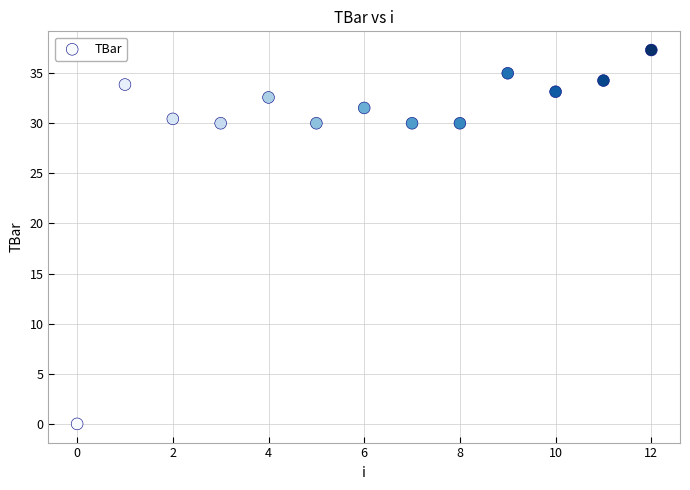

What is the range of Y values (max minus min)?

37.3